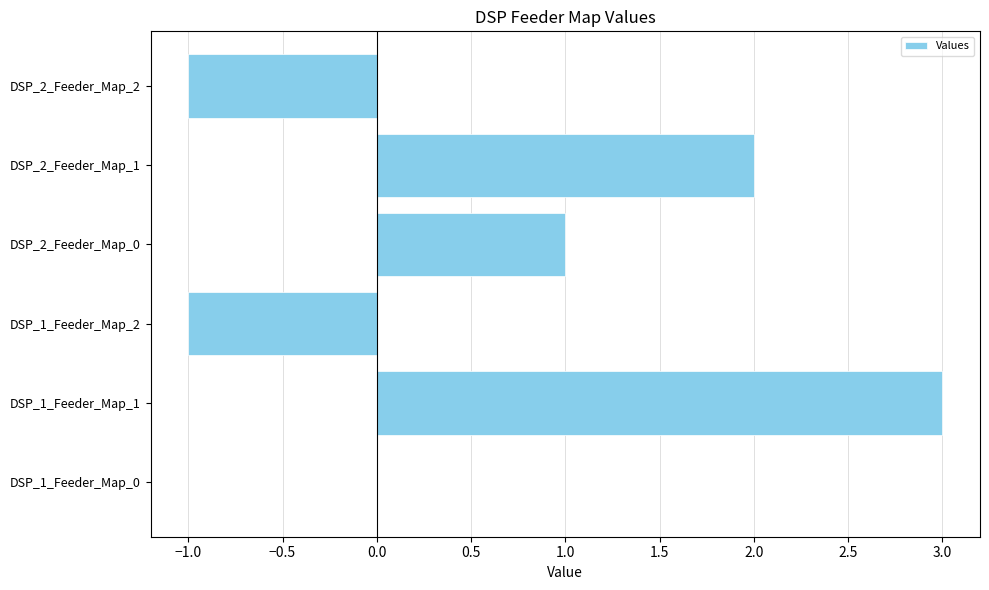

What is the sum of all values?

4